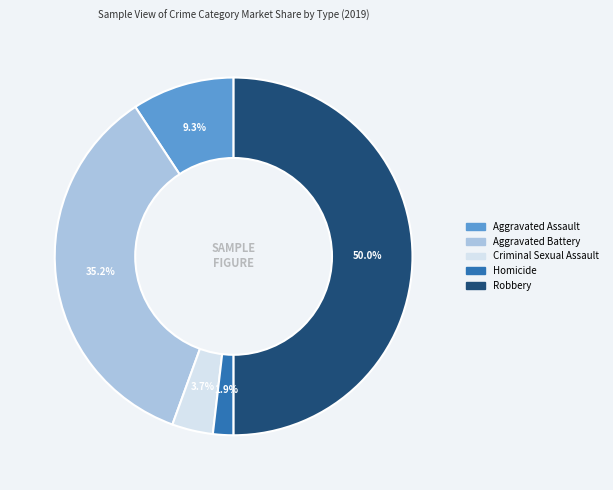

To the nearest percent, what is the difference between the largest and smallest slice percentages?

48%